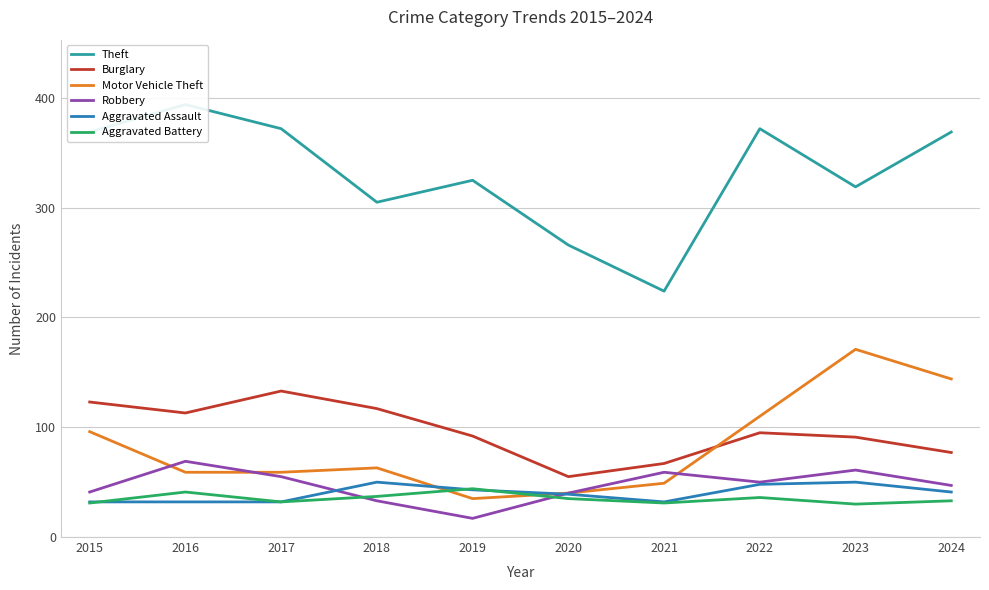

Is the value of Aggravated Assault at 2023 greater than the value of Aggravated Battery at 2024?

Yes